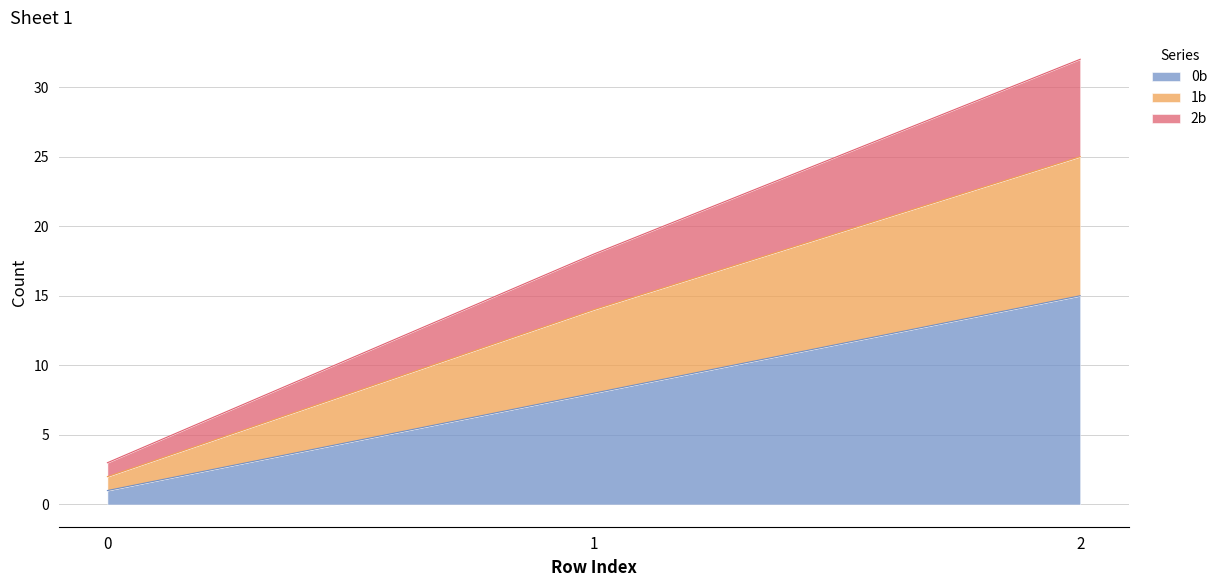

What is the highest value of the 0b series?

15